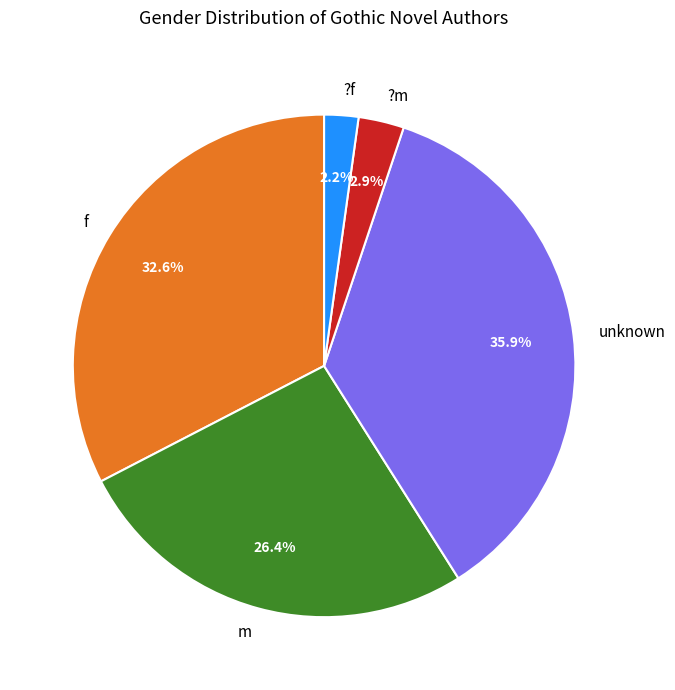

What is the largest slice in the pie chart?

unknown